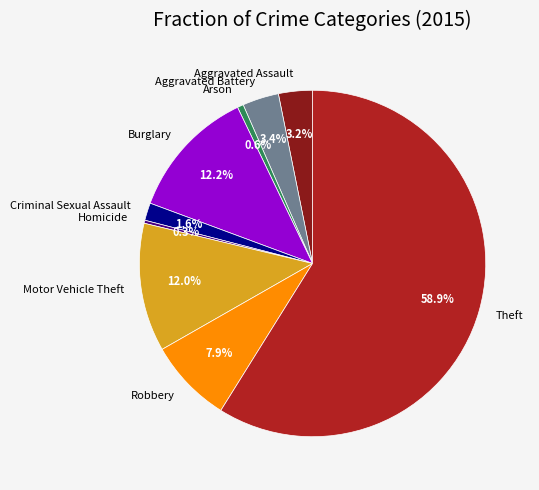

To the nearest percent, what portion does Aggravated Battery represent?

3%